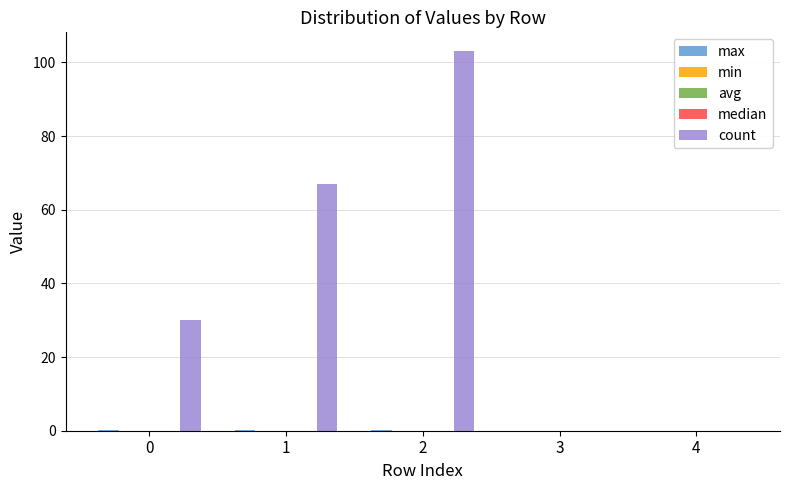

The value of count at 2 is 23.4. True or false?

False